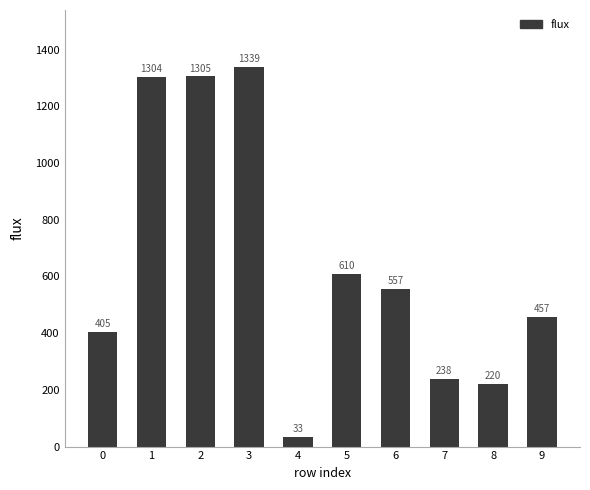

List the labels in order of value, smallest first.

4, 8, 7, 0, 9, 6, 5, 1, 2, 3